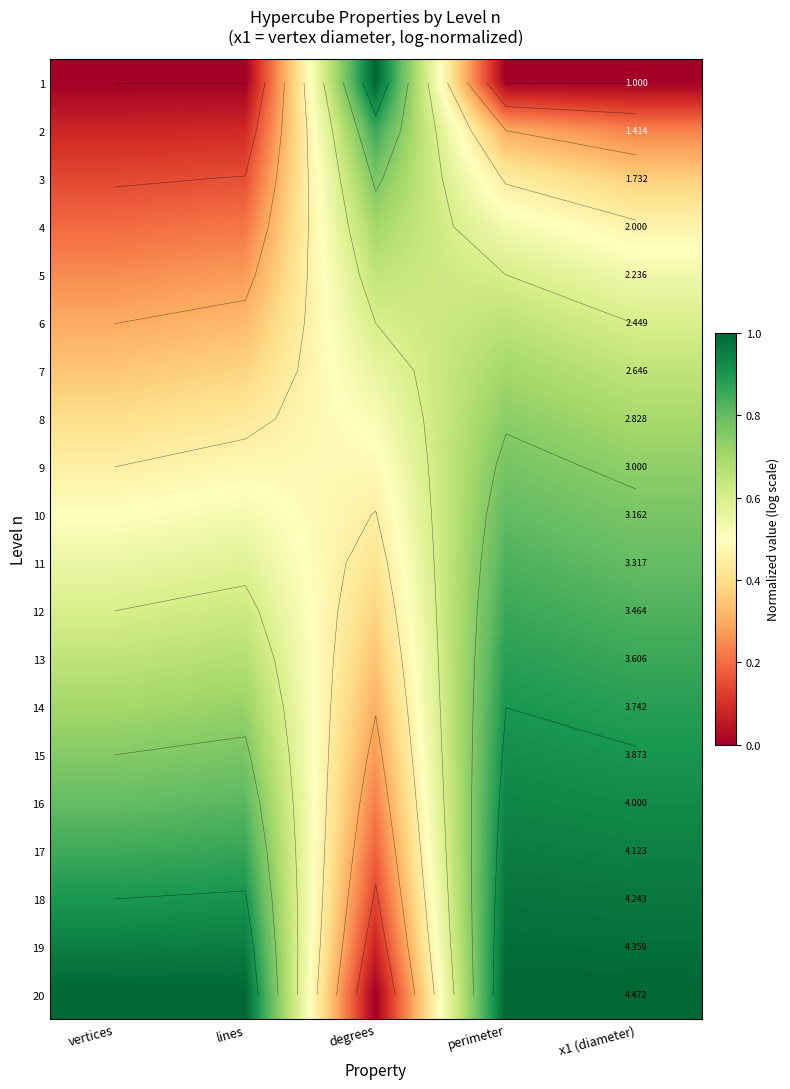

The value of 12 at degrees is 0.4. True or false?

True